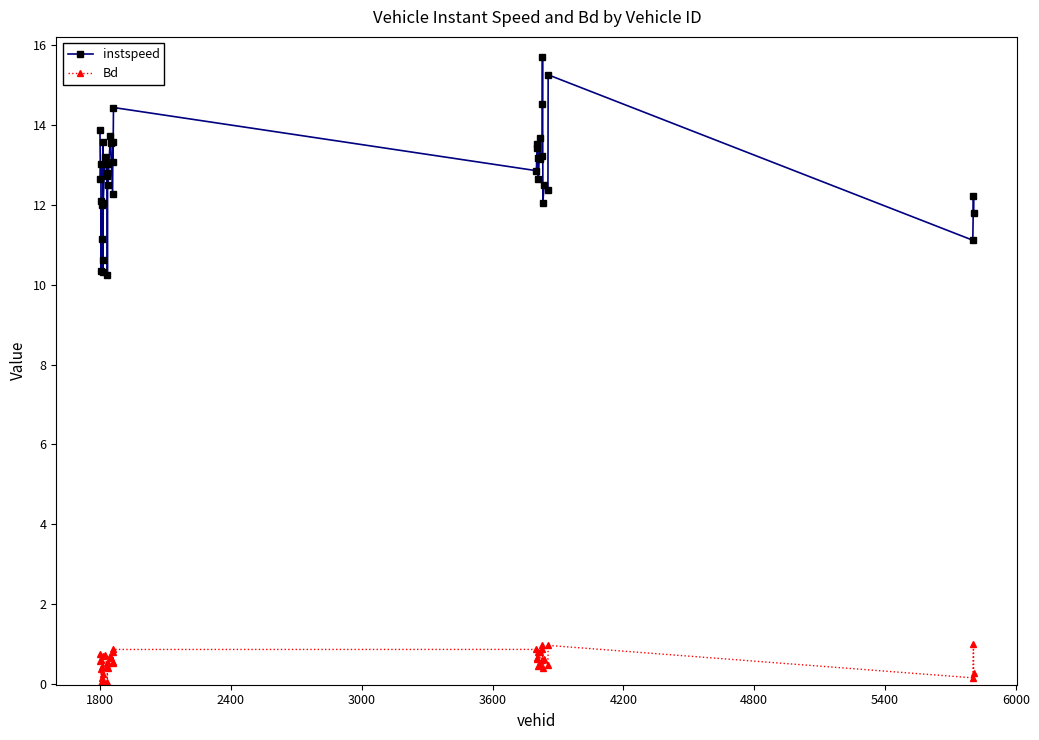

What is the lowest value of the instspeed series?

10.2